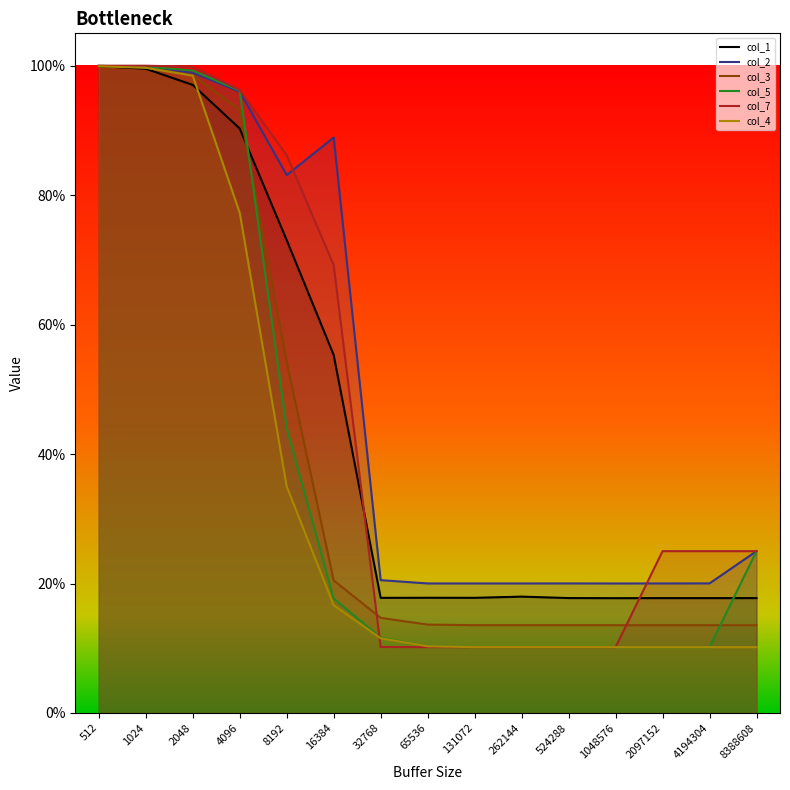

Read the col_3 value at 512.

1.0